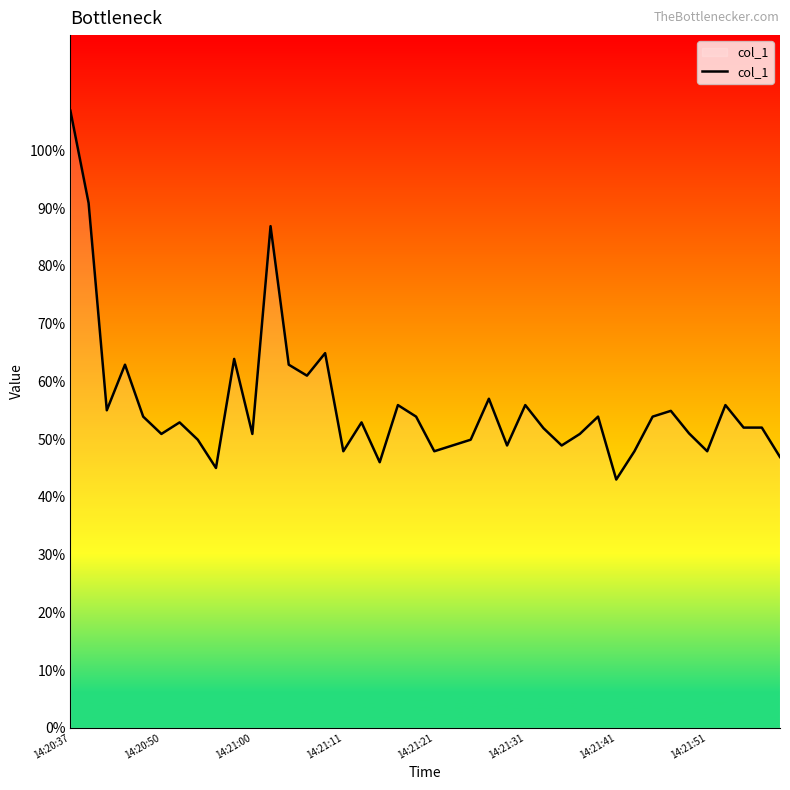

What is the difference between the maximum and minimum values?

63.9